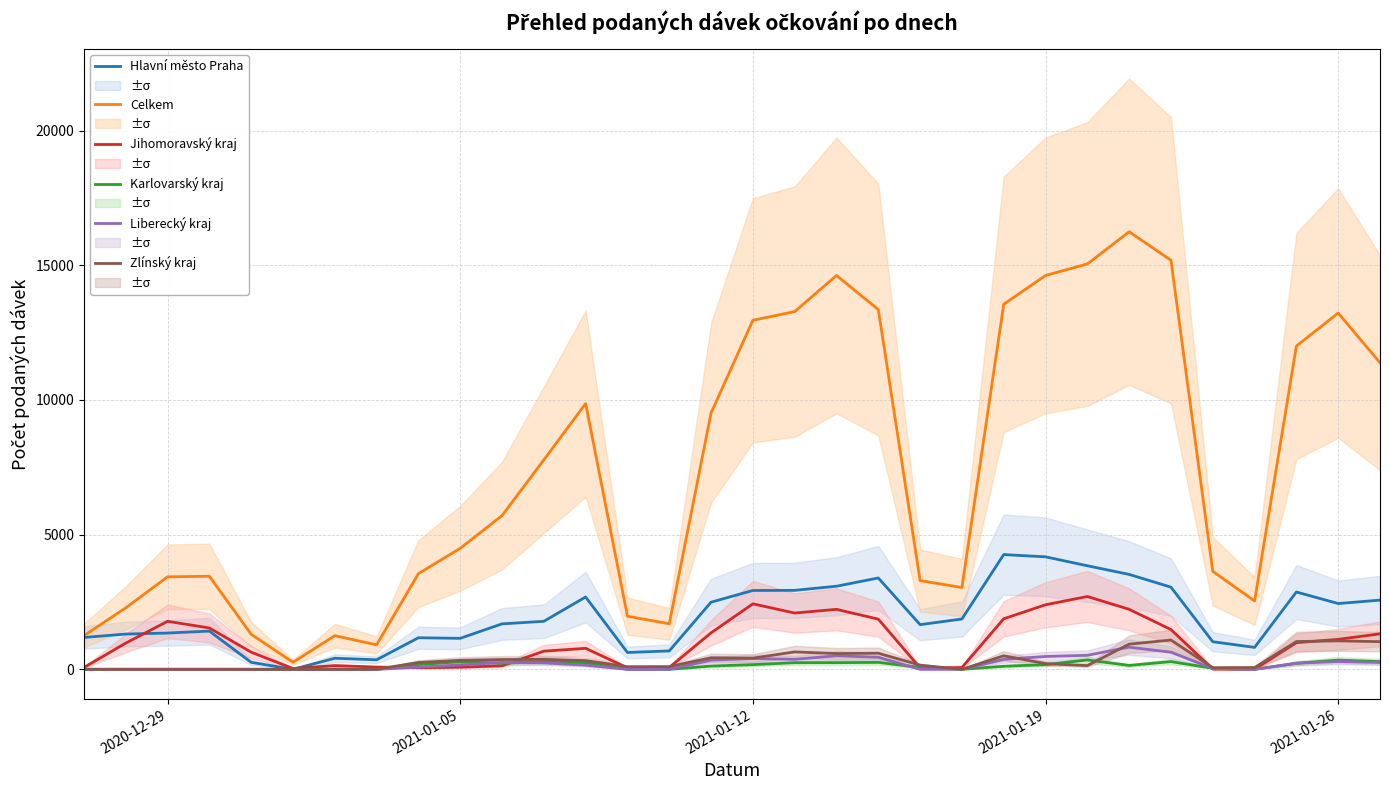

Which series has the largest range (max minus min)?

Celkem